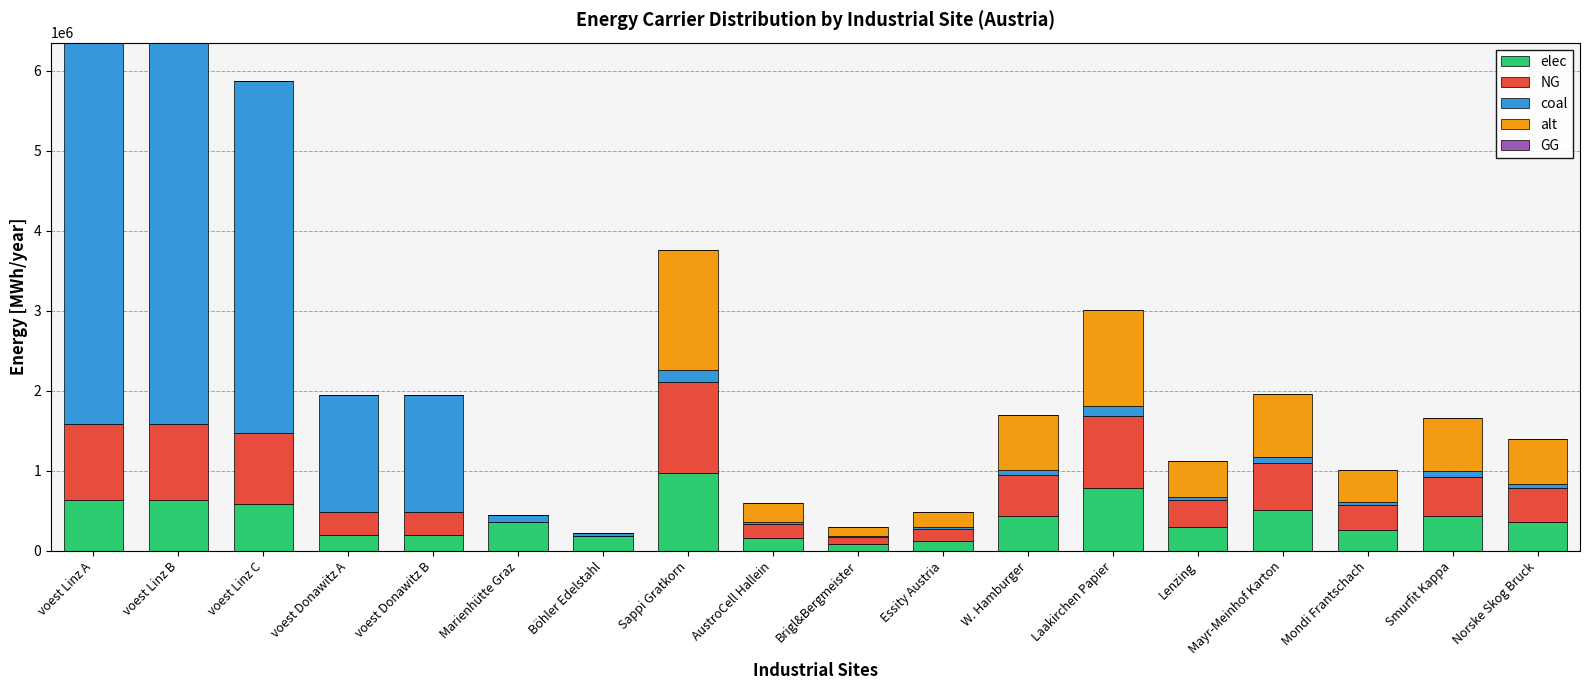

Are the bars horizontal?

No